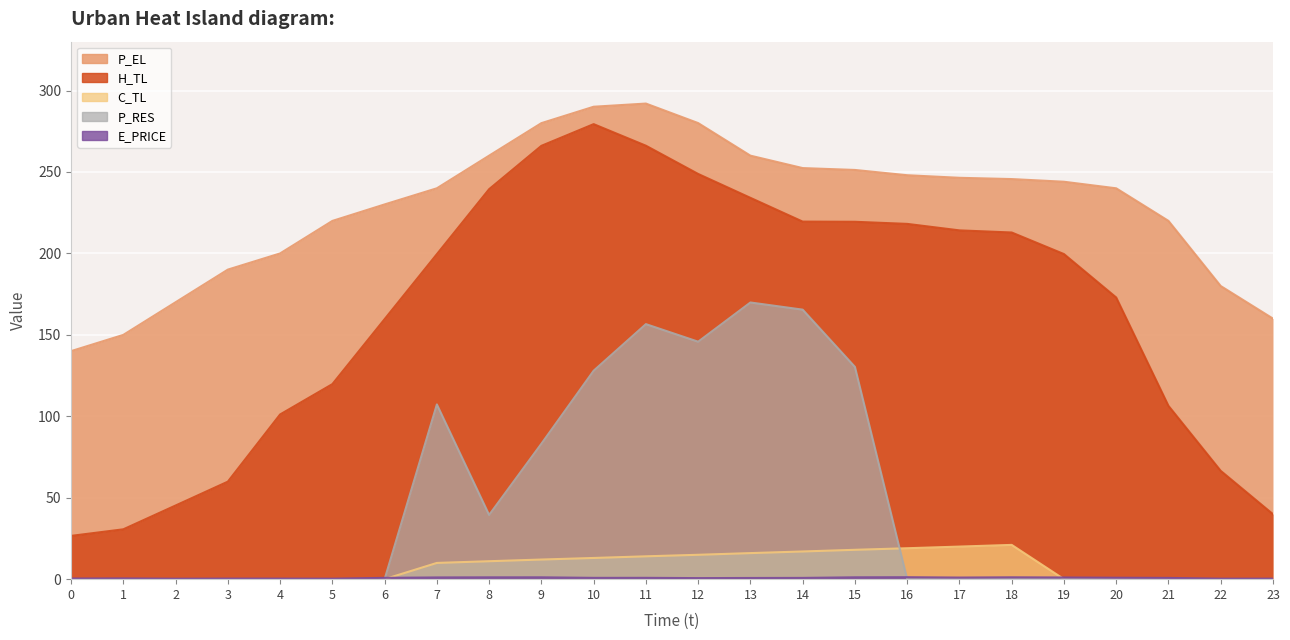

What is the average value of the P_RES series?

46.9